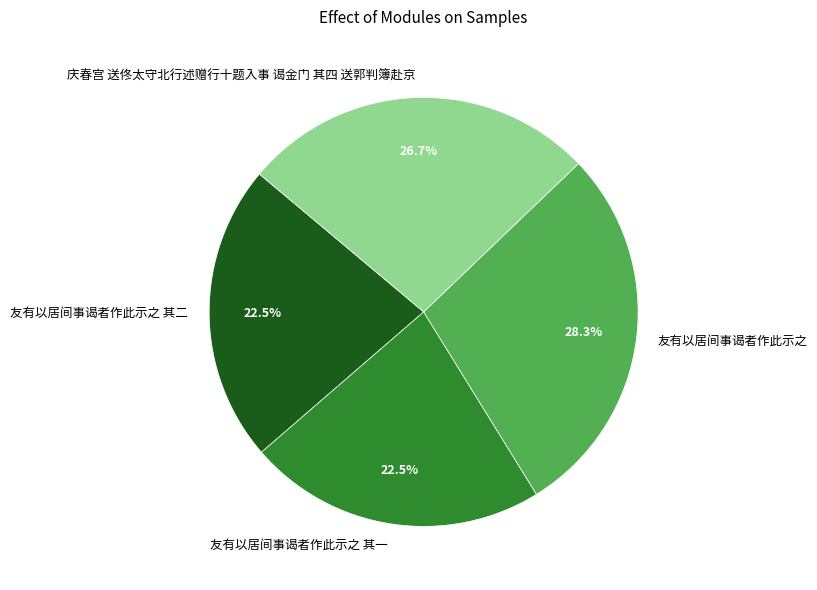

Is it true that 庆春宫 送佟太守北行述赠行十题入事 谒金门 其四 送郭判簿赴京 is 27% of the pie?

True